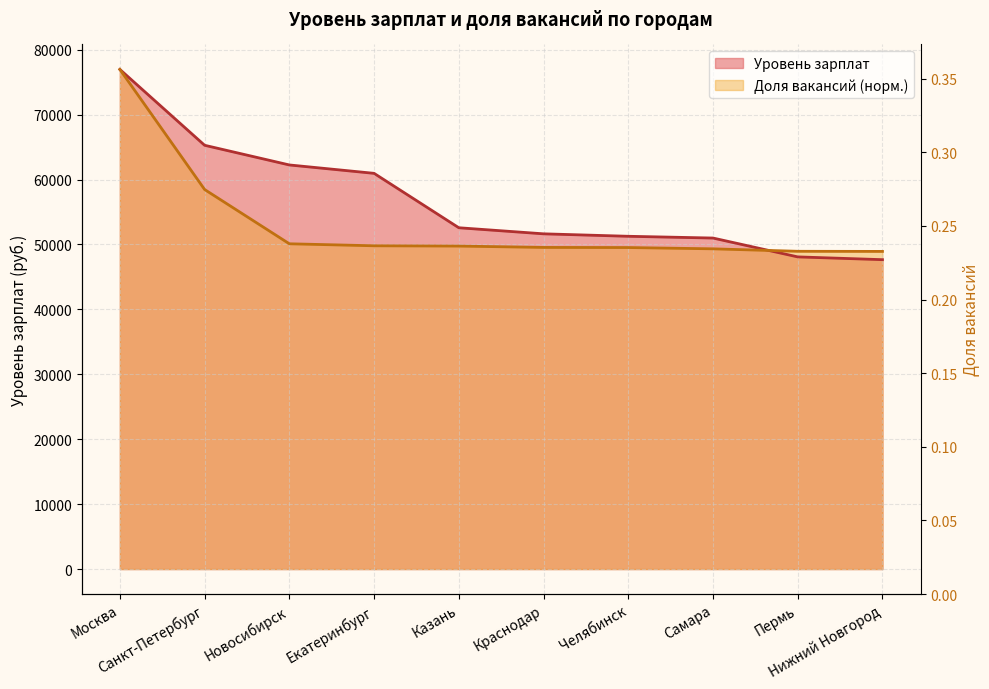

Does the chart have visible grid lines?

Yes